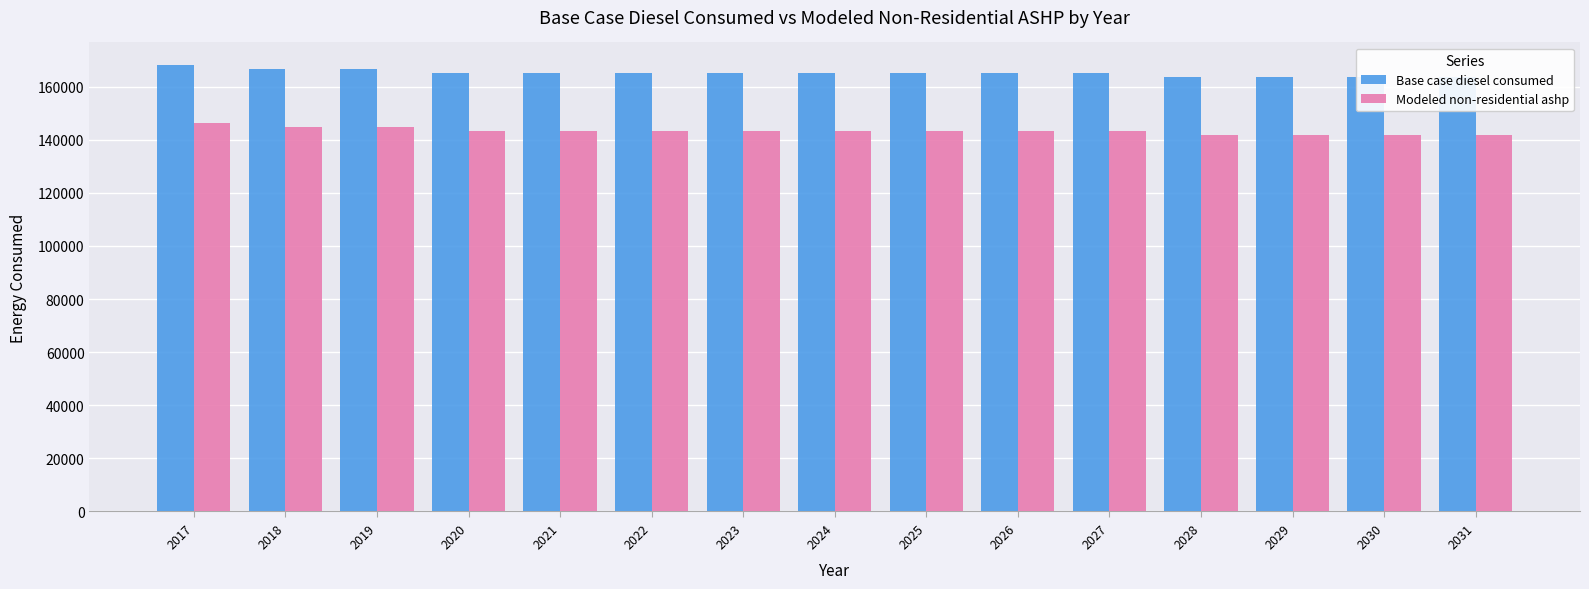

Does the chart contain stacked bars?

No